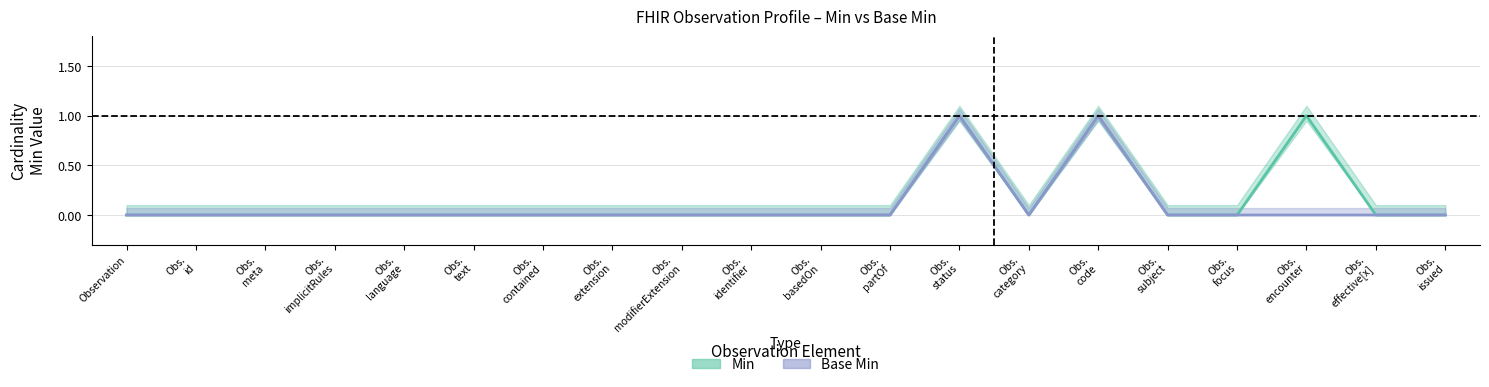

How many categories are shown in the chart?

20